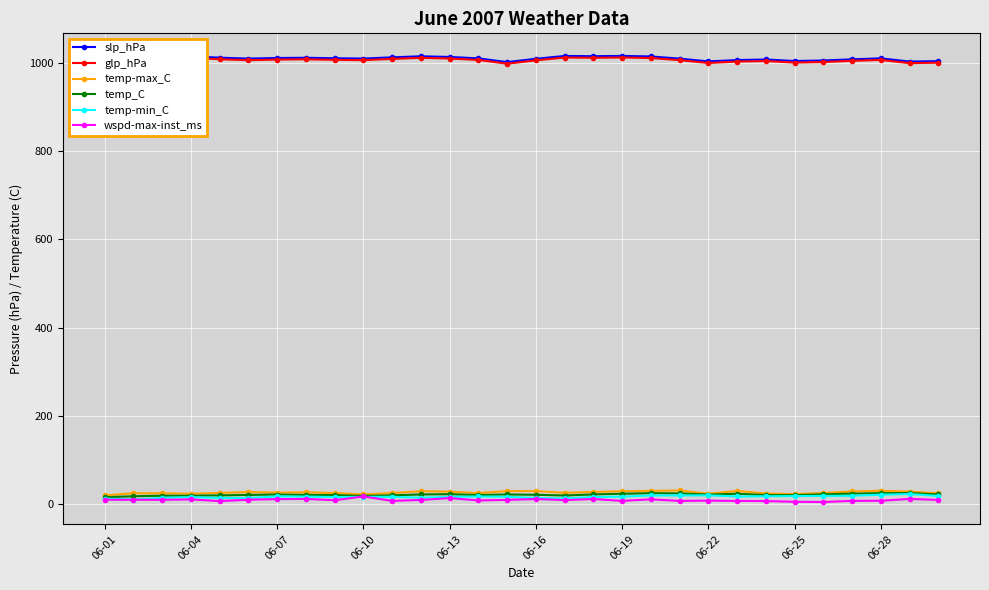

Rank the series by their maximum value, from lowest to highest.

wspd-max-inst_ms, temp-min_C, temp_C, temp-max_C, glp_hPa, slp_hPa